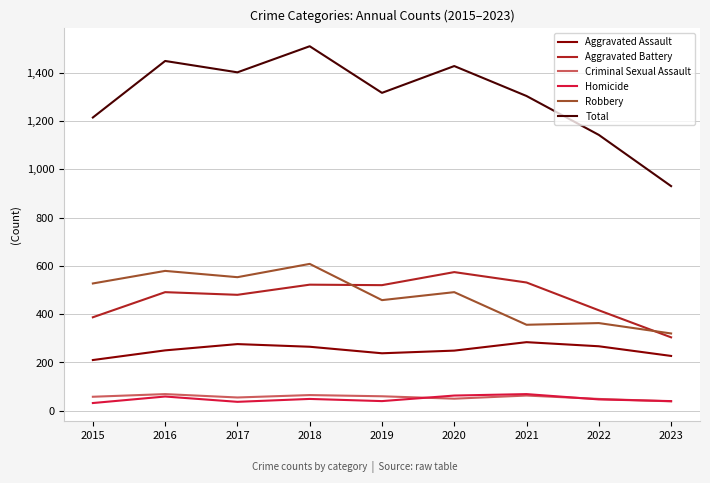

The value of Robbery at 2021 is 356. True or false?

True